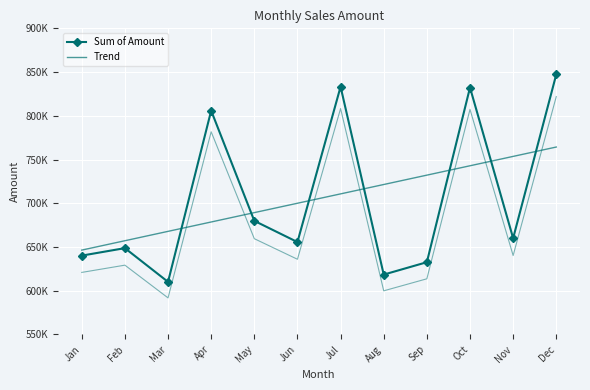

What is the difference between the highest and lowest values at Apr?

127292.4